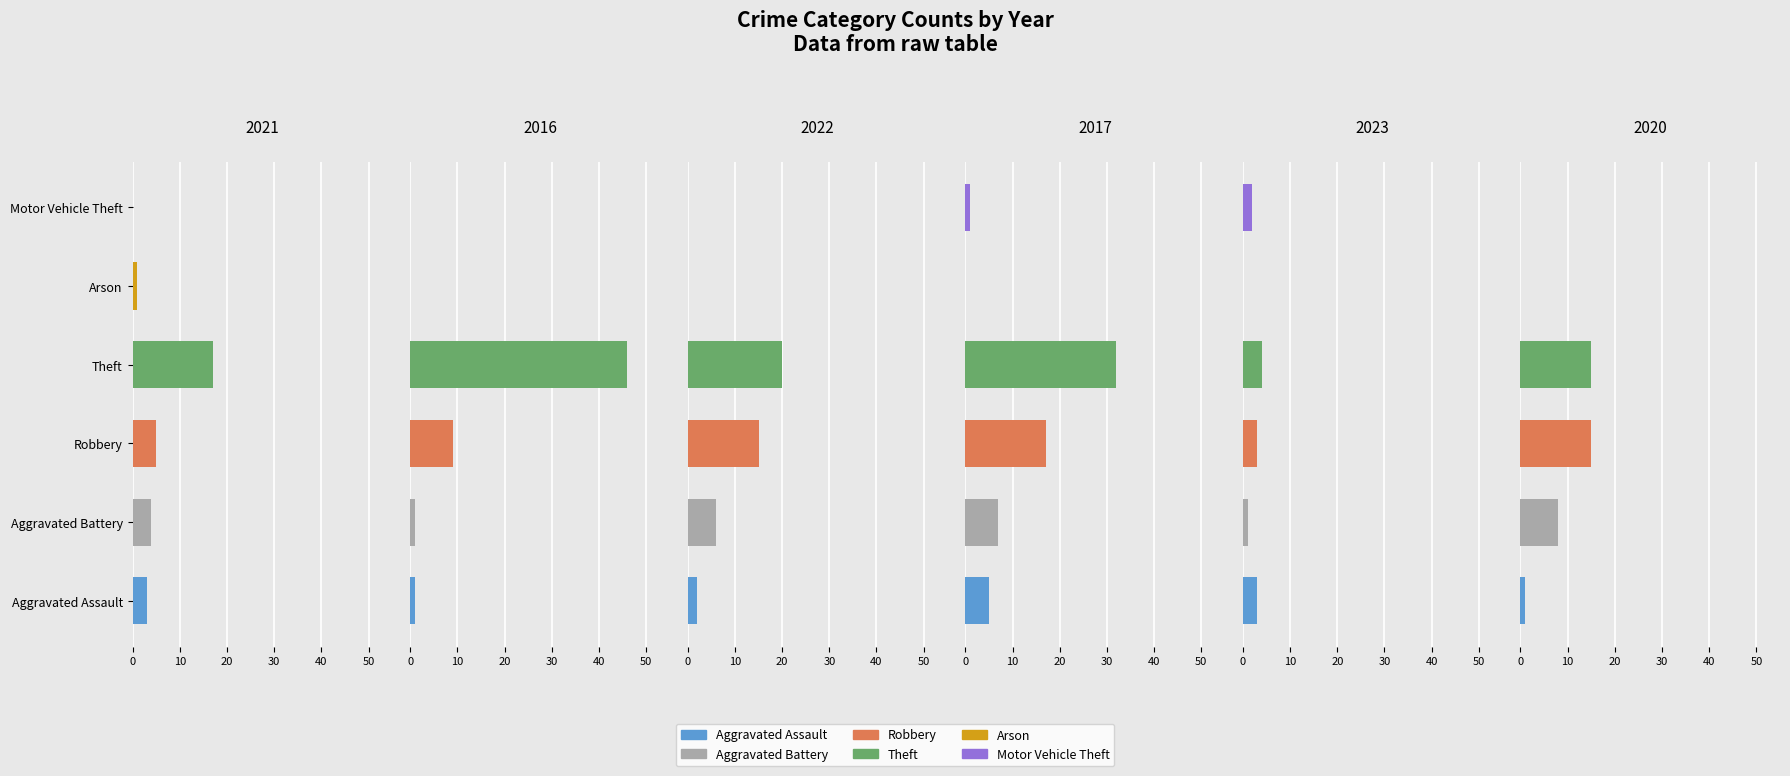

True or false: 2020 has a value of -22 at Robbery.

False